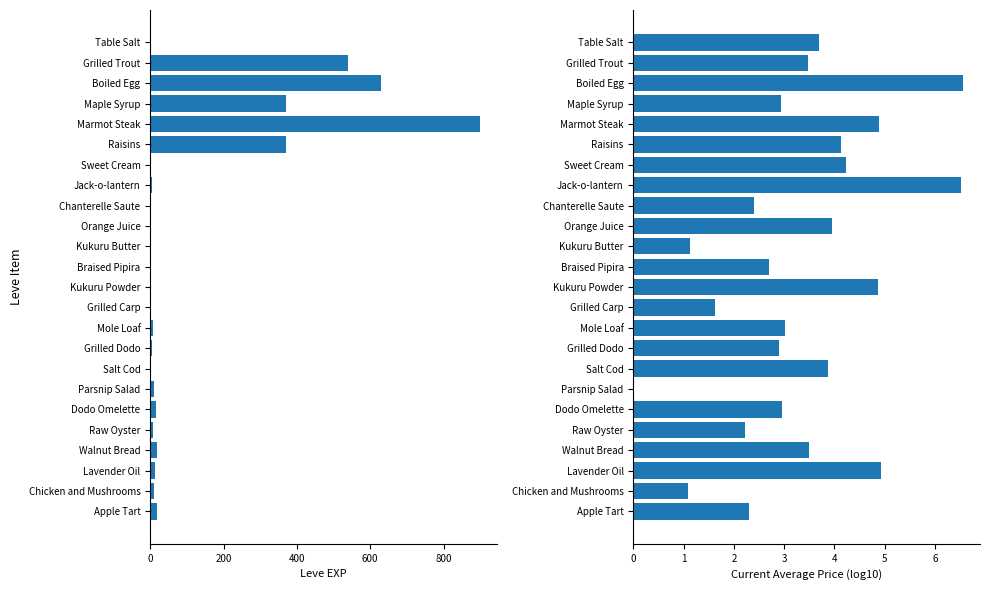

How many groups of bars are there?

24